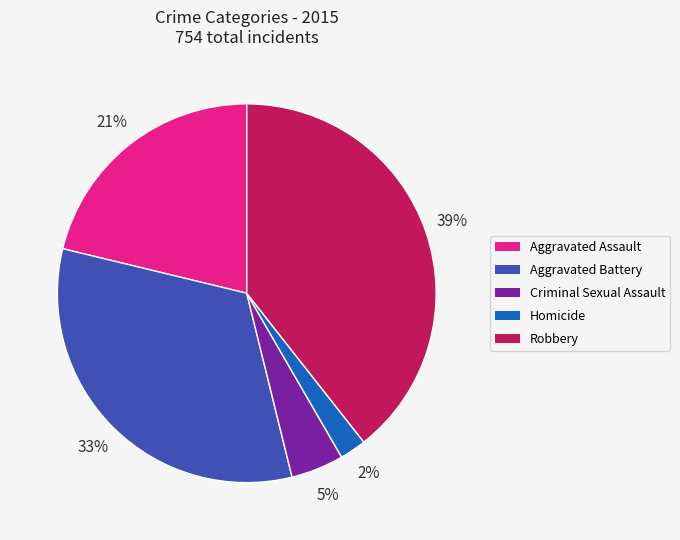

Does any single category account for the majority?

No